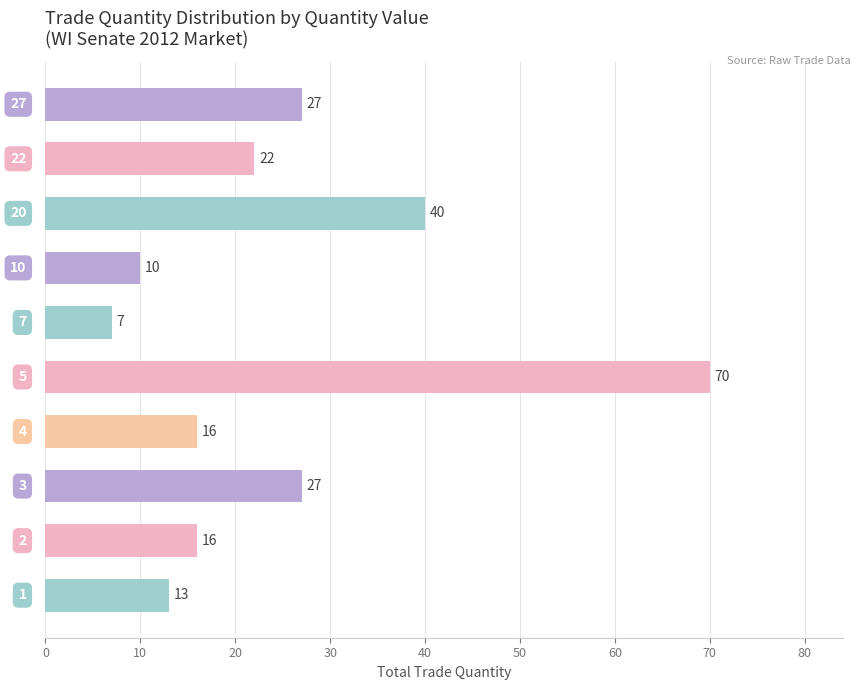

Count the number of categories in the chart.

10